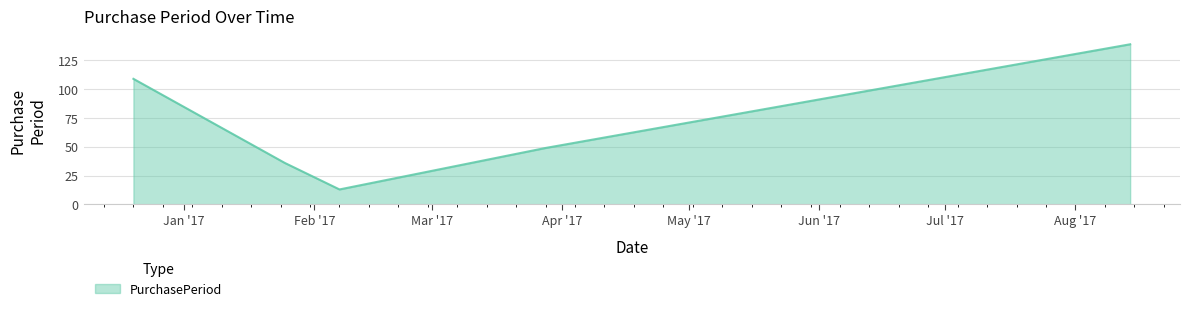

Reading left to right, list all the values displayed in this chart.

109	36	13	49	139